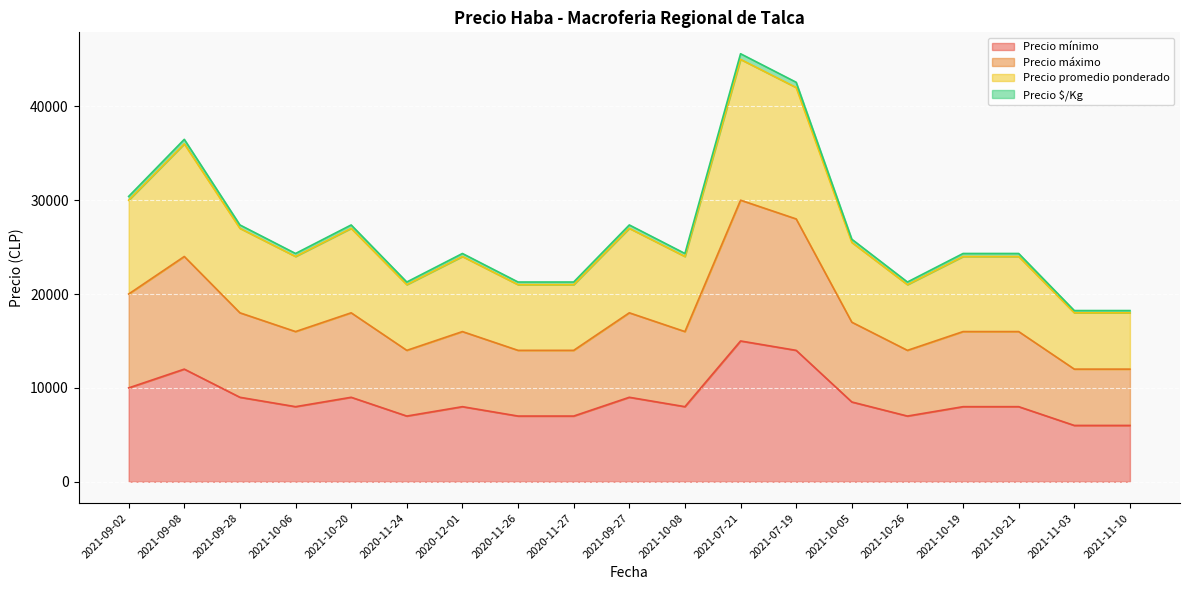

What is the sum of all Precio promedio ponderado values?

499500